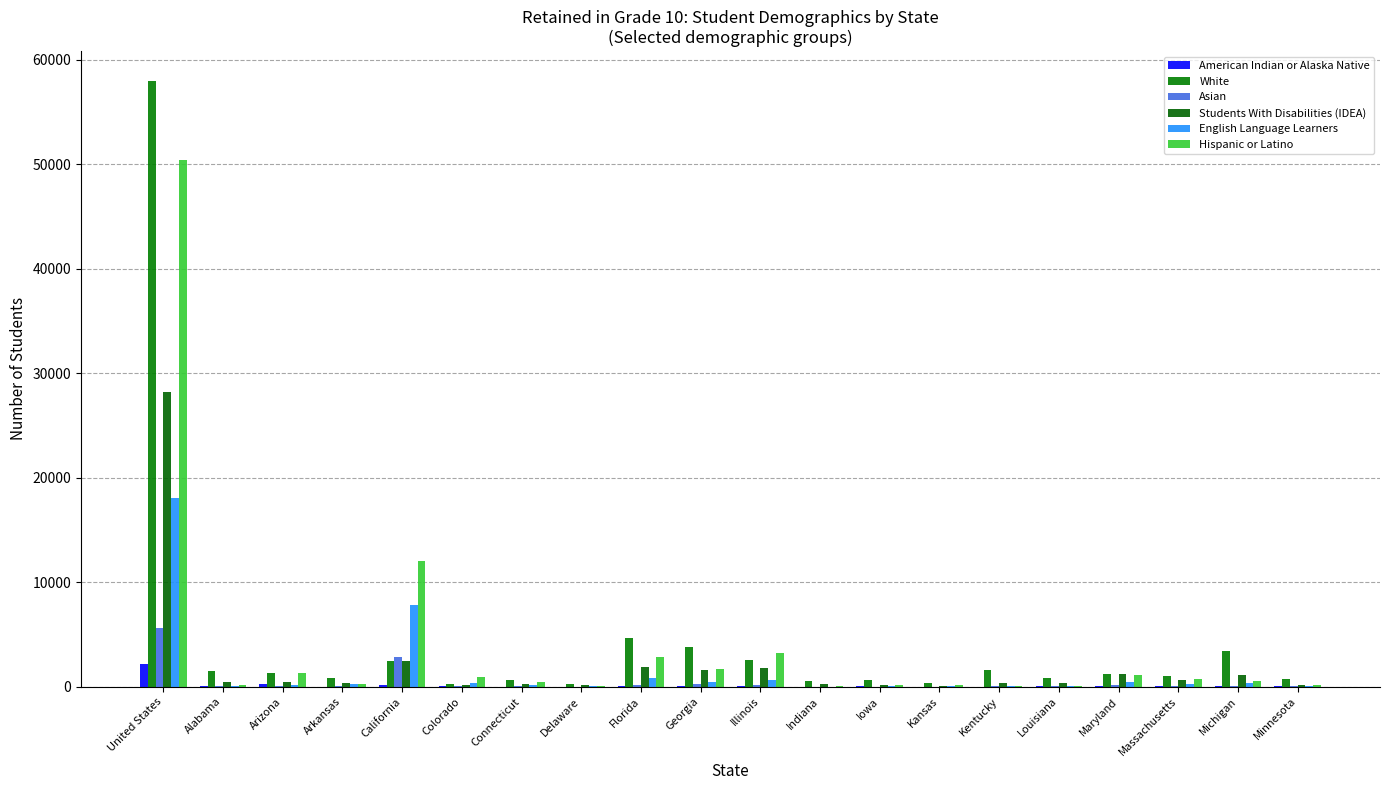

Are the bars horizontal?

No